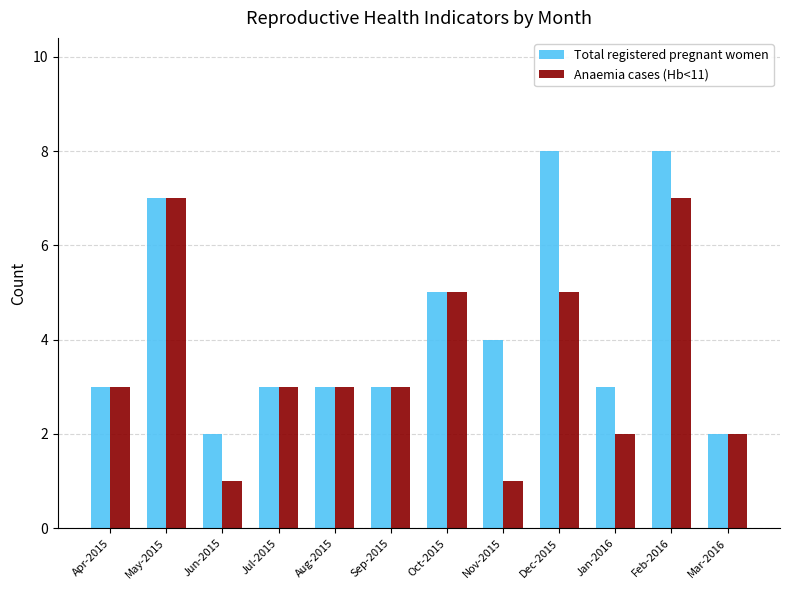

The Anaemia cases (Hb<11) series shows 2 at Mar-2016. True or false?

True